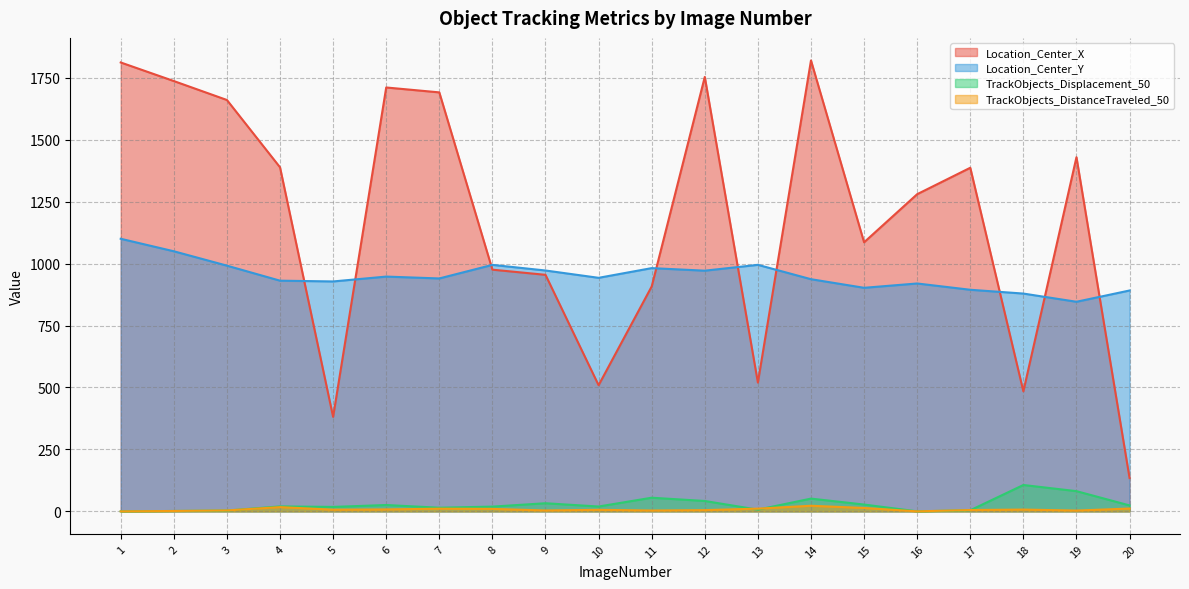

Where is TrackObjects_DistanceTraveled_50 nearest to the value 11?

13